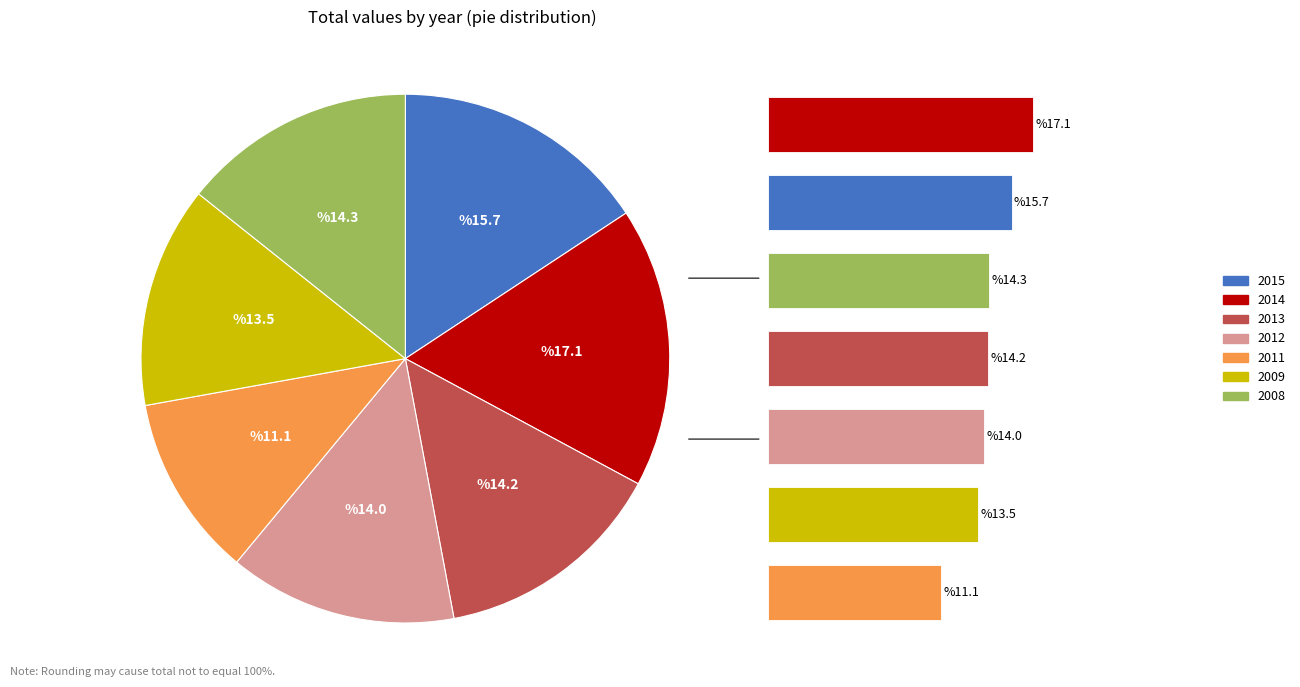

What portion of the pie excludes 2012?

86.0%